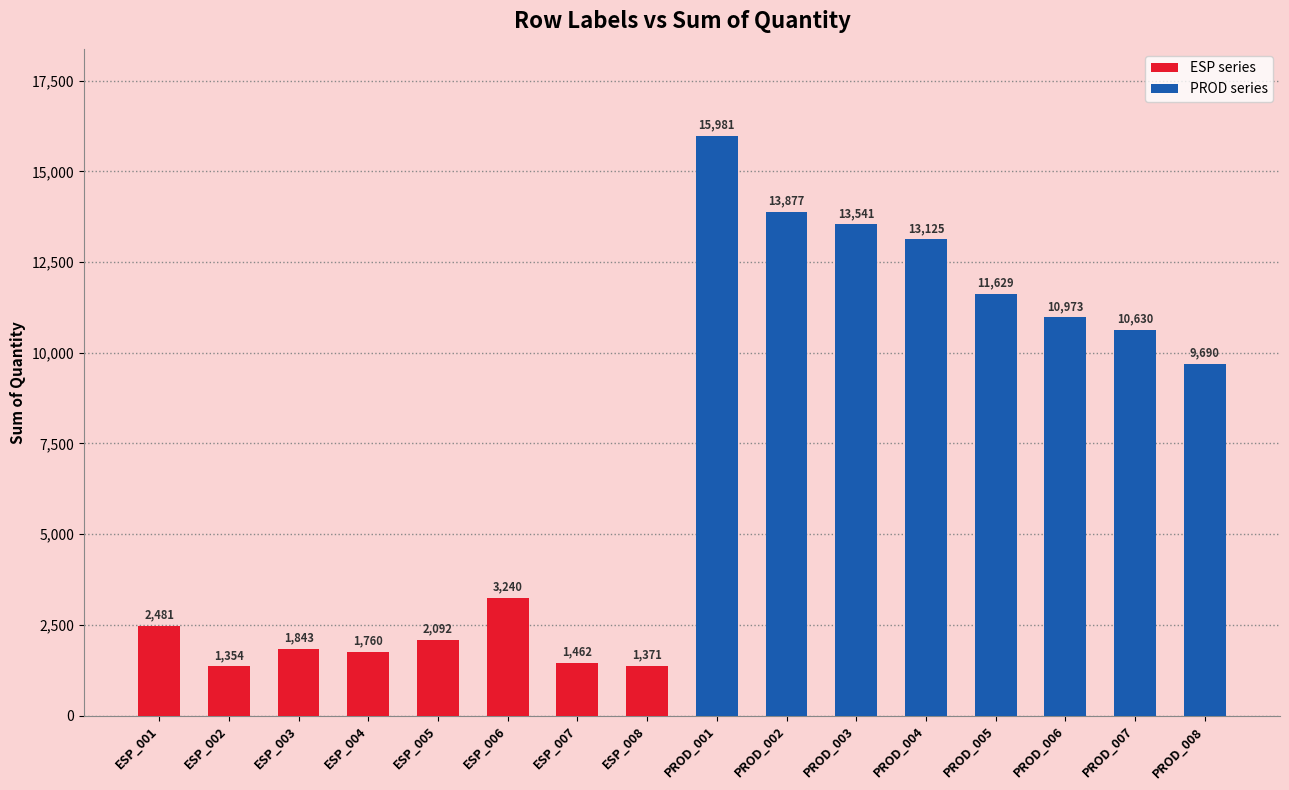

The chart shows a value of 2481 at ESP_001. True or false?

True